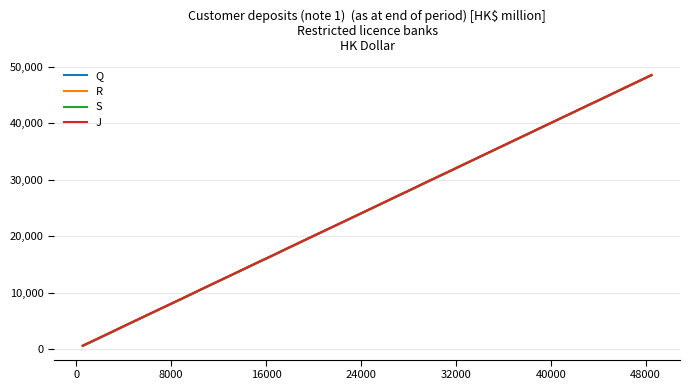

What is the maximum value shown in the chart?

48589